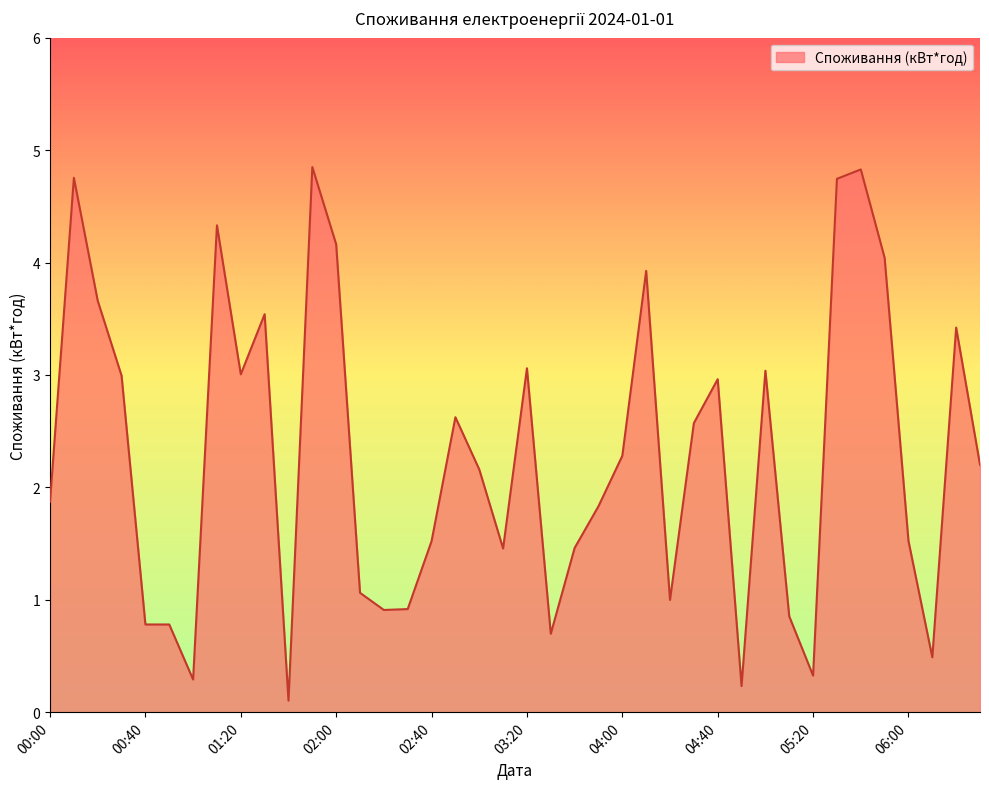

Does the chart display data point markers on the line(s)?

No